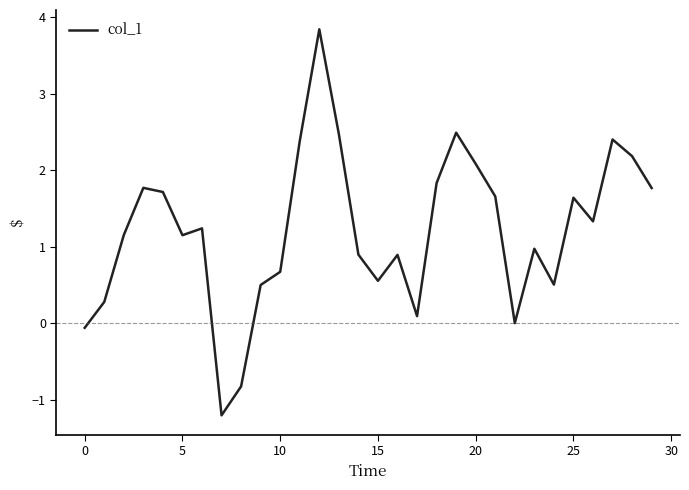

What is the smallest value displayed?

-1.2